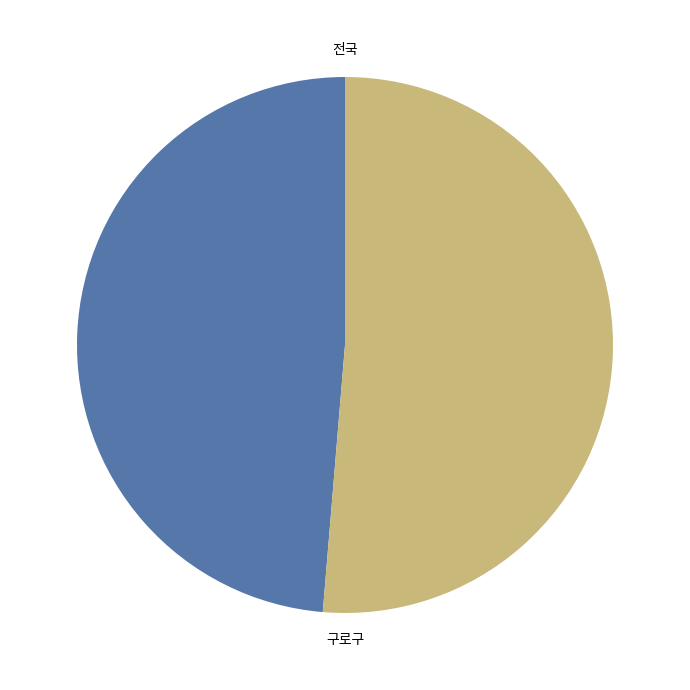

Do 전국 and 구로구 together represent more than half of the pie?

Yes